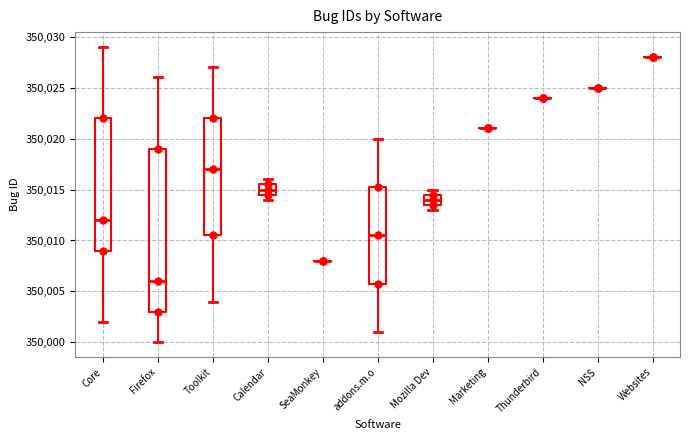

Reading left to right, transcribe this box plot: for each box, give where its median line is, the range the box spans, and where its two whiskers end, as read against the y-axis. The values are not printed on the chart, so give them approximately, as read against the axis.

Core: median 350012.0, box 350009.0 to 350022.0, whiskers 350002.0 to 350029.0
Firefox: median 350006.0, box 350003.0 to 350019.0, whiskers 350000.0 to 350026.0
Toolkit: median 350017.0, box 350010.5 to 350022.0, whiskers 350004.0 to 350027.0
Calendar: median 350015.0, box 350014.5 to 350015.5, whiskers 350014.0 to 350016.0
SeaMonkey: box collapsed to a line at 350008.0, whiskers 350008.0 to 350008.0
addons.m.o: median 350010.5, box 350006.0 to 350015.5, whiskers 350001.0 to 350020.0
Mozilla Dev: median 350014.0, box 350013.5 to 350014.5, whiskers 350013.0 to 350015.0
Marketing: box collapsed to a line at 350021.0, whiskers 350021.0 to 350021.0
Thunderbird: box collapsed to a line at 350024.0, whiskers 350024.0 to 350024.0
NSS: box collapsed to a line at 350025.0, whiskers 350025.0 to 350025.0
Websites: box collapsed to a line at 350028.0, whiskers 350028.0 to 350028.0